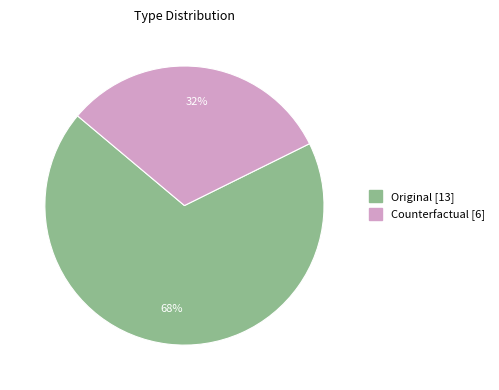

Is it true that Original is 63% of the pie?

False